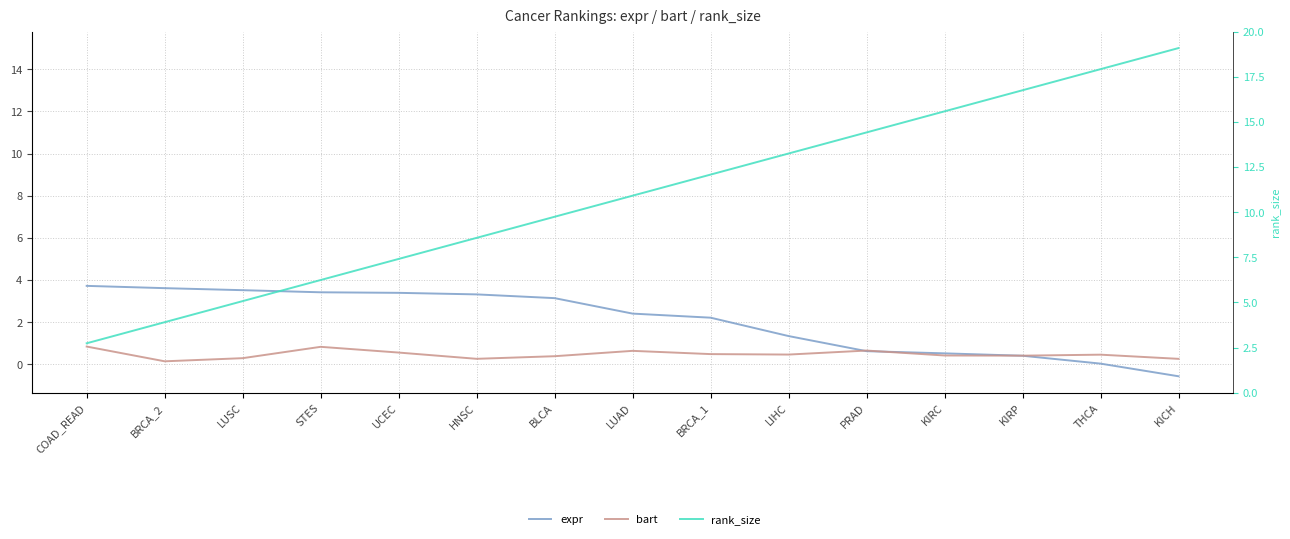

What is the sum of all rank_size values?

120.0